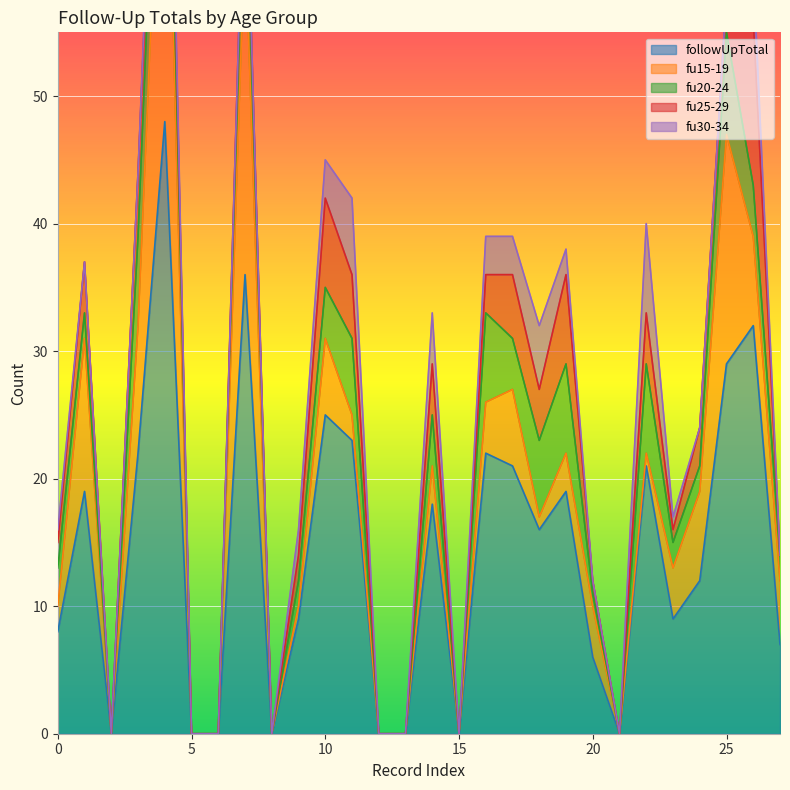

At which category does the chart reach its peak across all series?

4